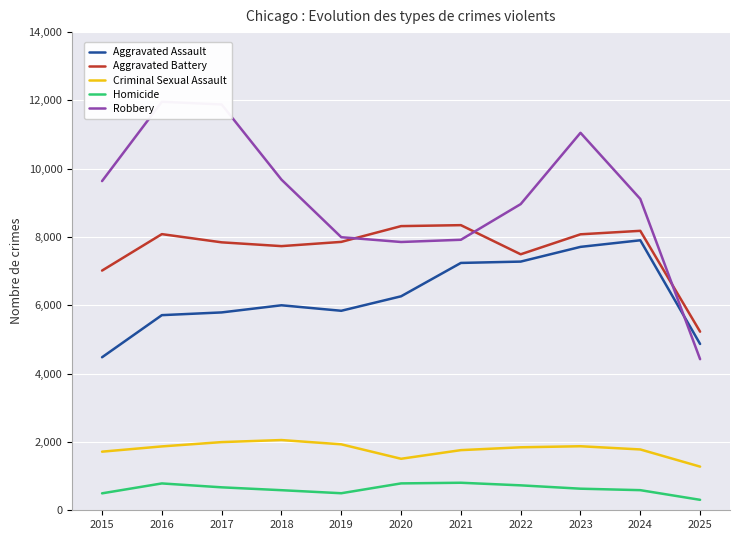

Rank the series by their maximum value, from lowest to highest.

Homicide, Criminal Sexual Assault, Aggravated Assault, Aggravated Battery, Robbery